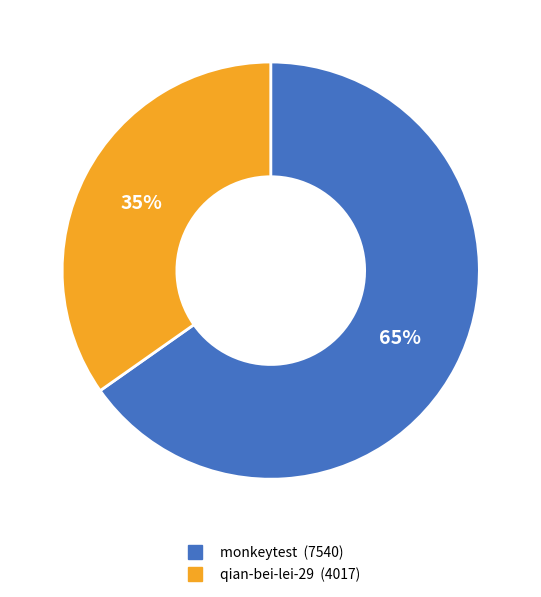

True or false: qian-bei-lei-29 accounts for 45% of the total.

False